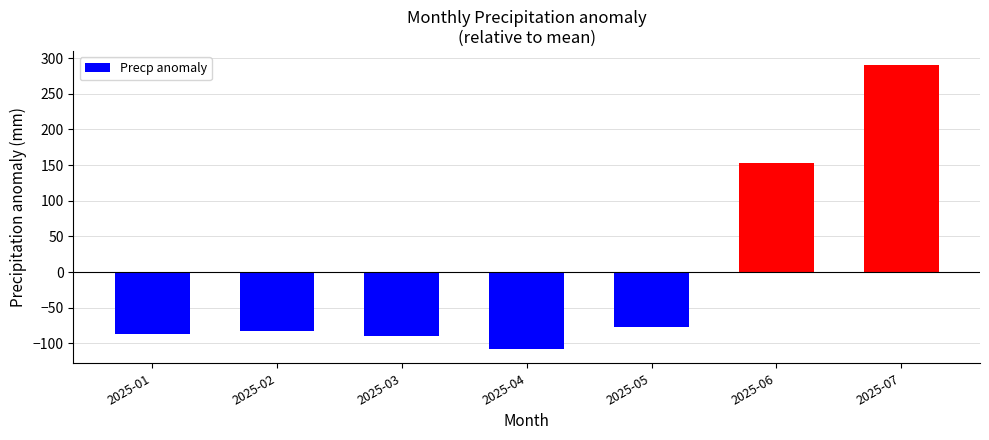

Reading left to right, what are all the values shown in this chart?

2025-01=-86.4	2025-02=-82.9	2025-03=-89.9	2025-04=-107.9	2025-05=-76.4	2025-06=153.1	2025-07=290.1